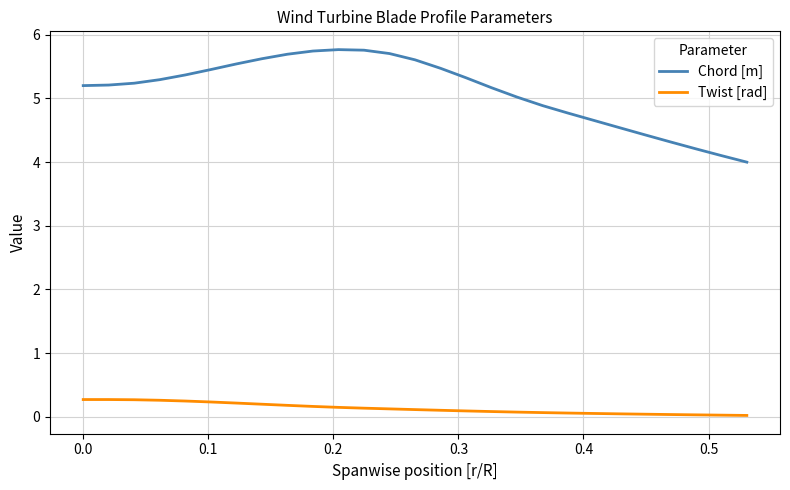

What is the difference between the maximum and minimum values in the Chord [m] series?

1.8